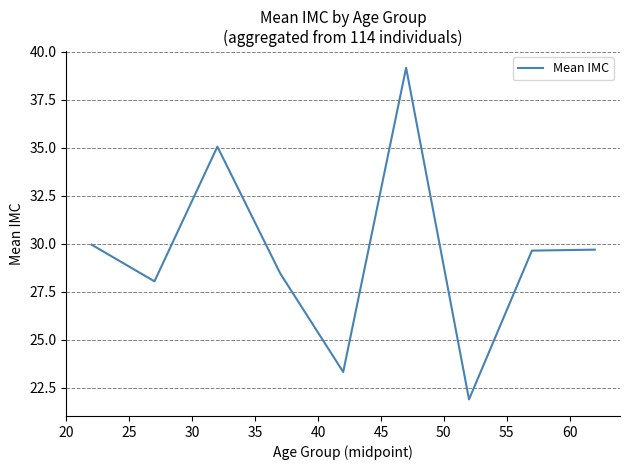

What is the difference between the maximum and minimum values?

17.3